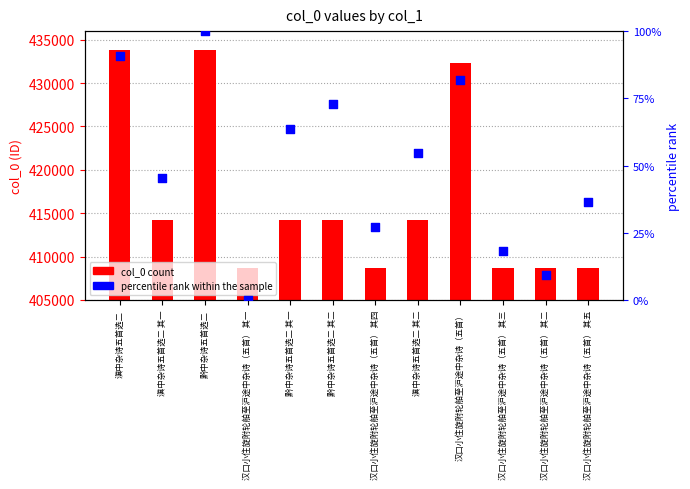

Which series contains the lowest Y value?

percentile rank within the sample